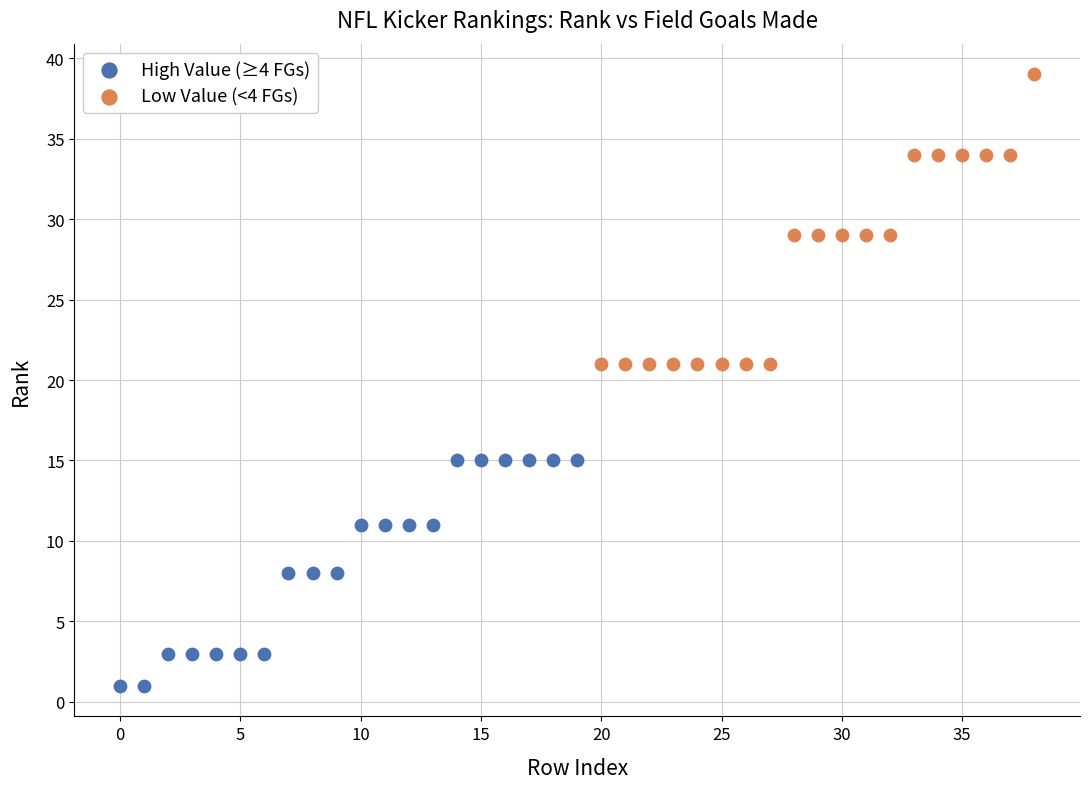

Which series reaches the maximum Y coordinate?

Low Value (<4 FGs)